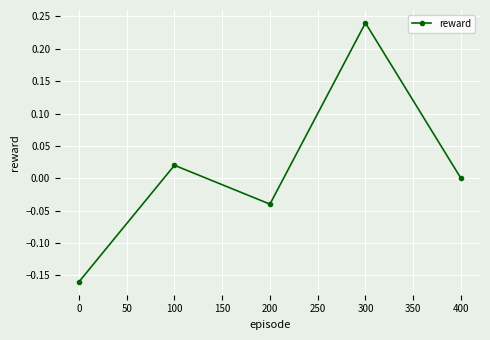

Which has a higher value, 400 or 100?

100